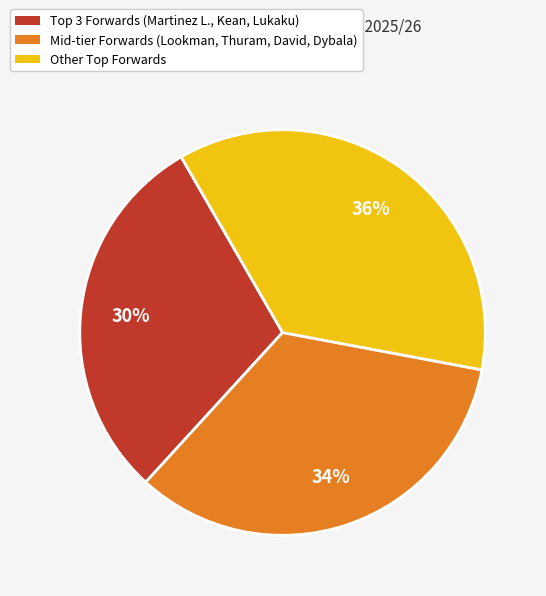

Does any single category account for the majority?

No